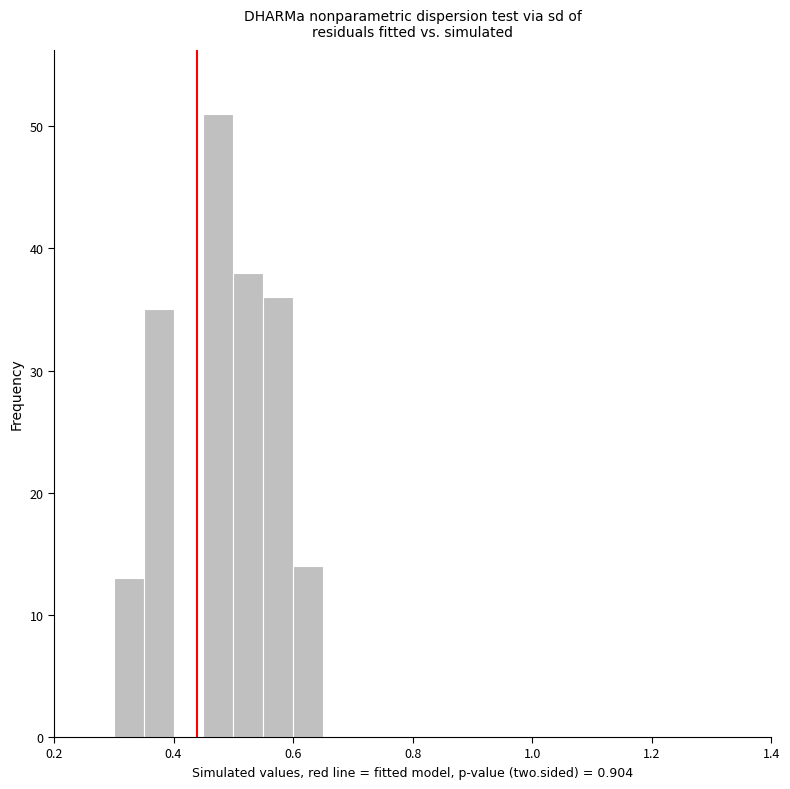

Around what value on the x-axis is the tallest bar? Give the approximate position of its centre, as read against the axis.

0.48